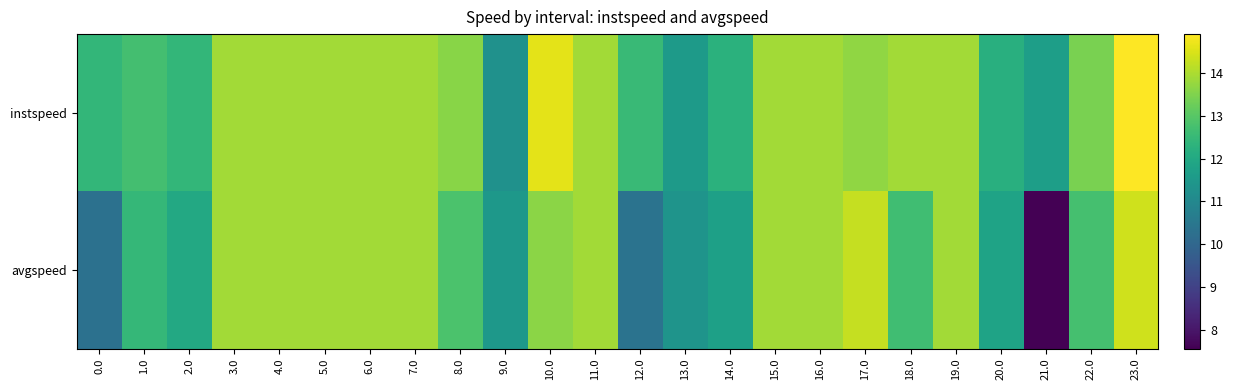

What is the minimum value shown in the chart?

7.6